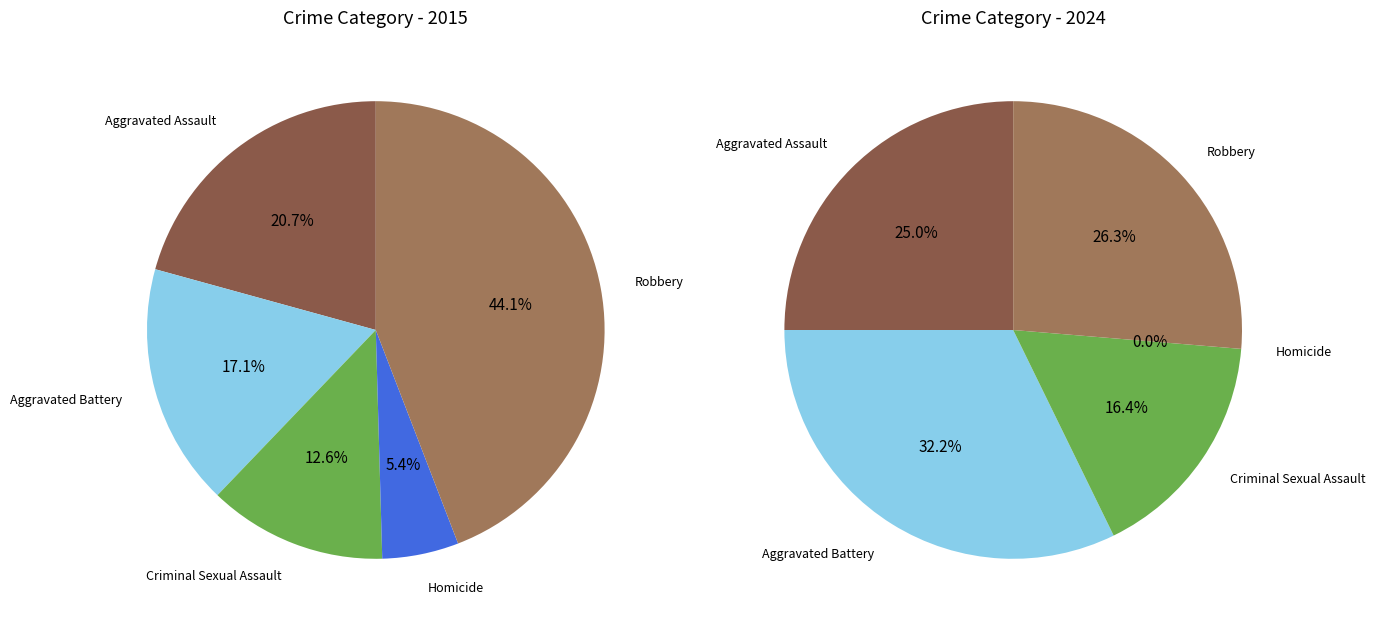

Combined, what portion of the pie is values_2015 and 4?

64.9%